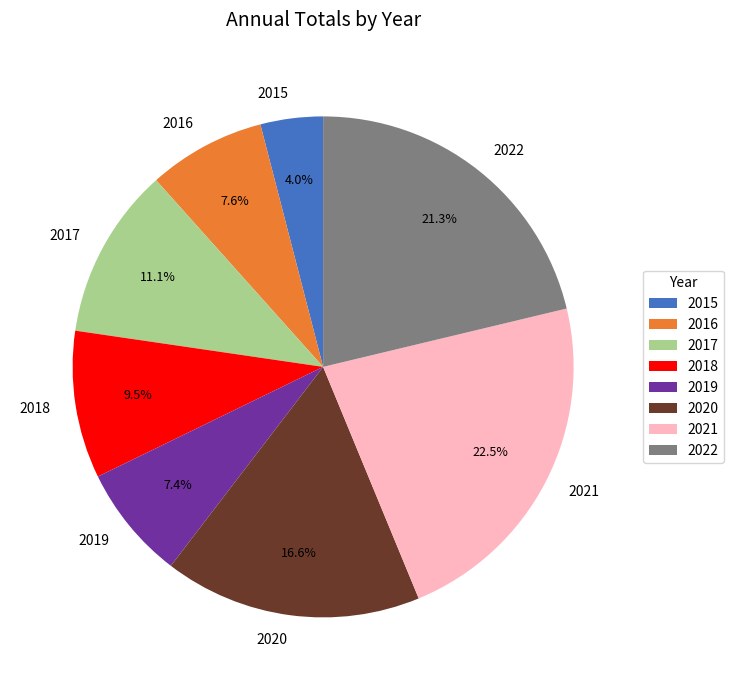

Is it true that 2018 is 20% of the pie?

False